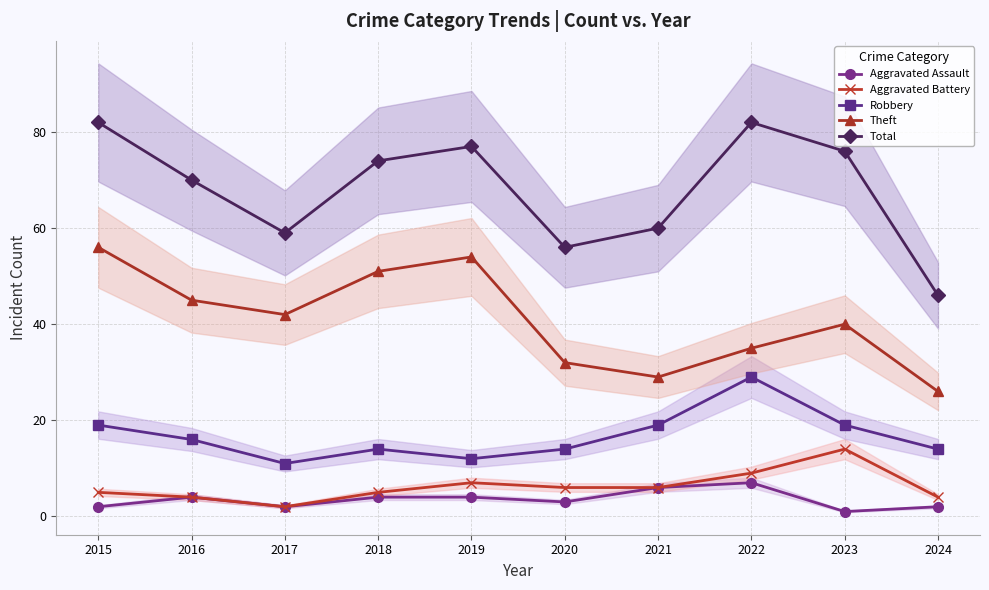

Is it true that Theft equals 9 at 2017?

False